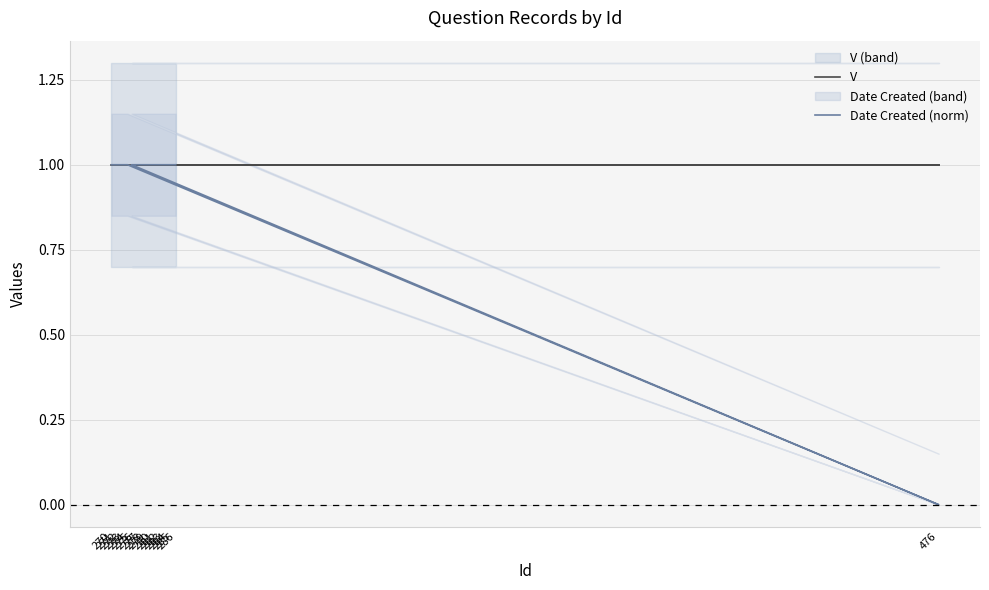

What position from the left is 279?

11